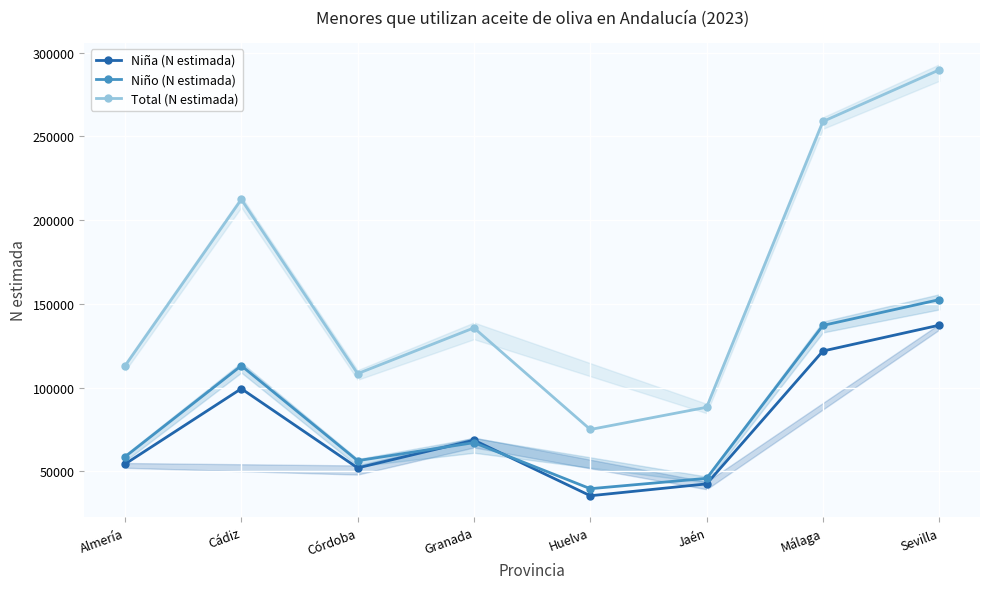

At which category is the sum across all series the highest?

Sevilla